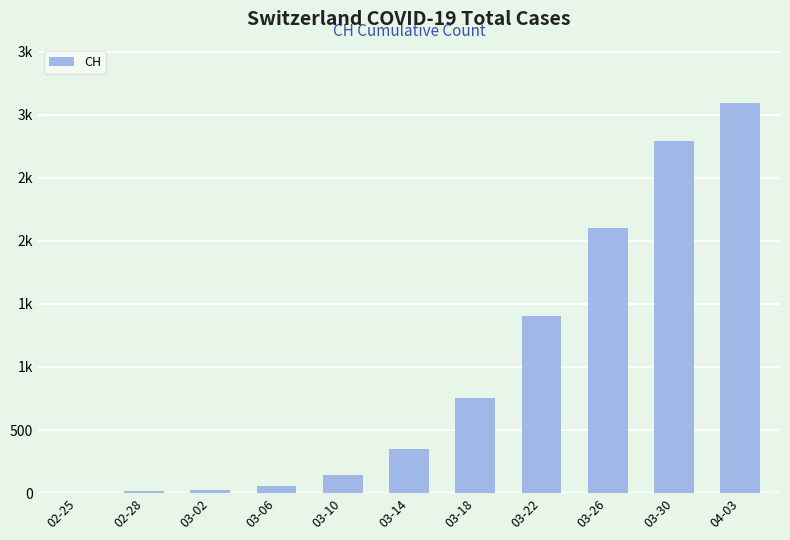

Rank the categories by value from highest to lowest.

04-03, 03-30, 03-26, 03-22, 03-18, 03-14, 03-10, 03-06, 03-02, 02-28, 02-25